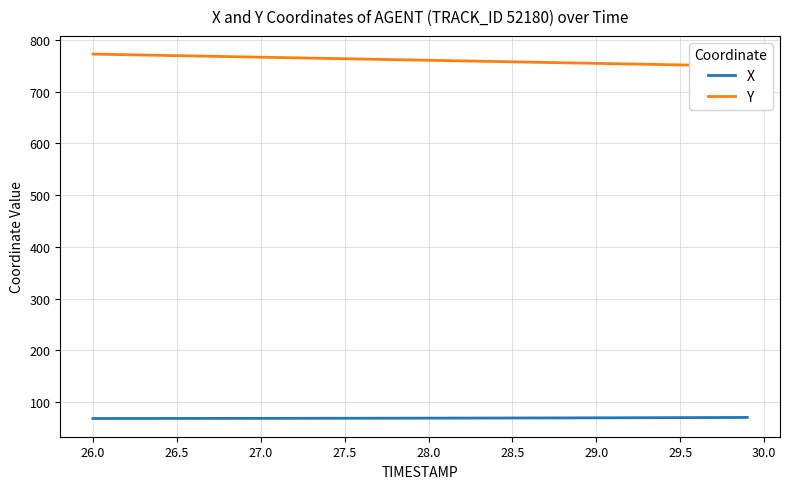

What is the highest value of the X series?

70.7